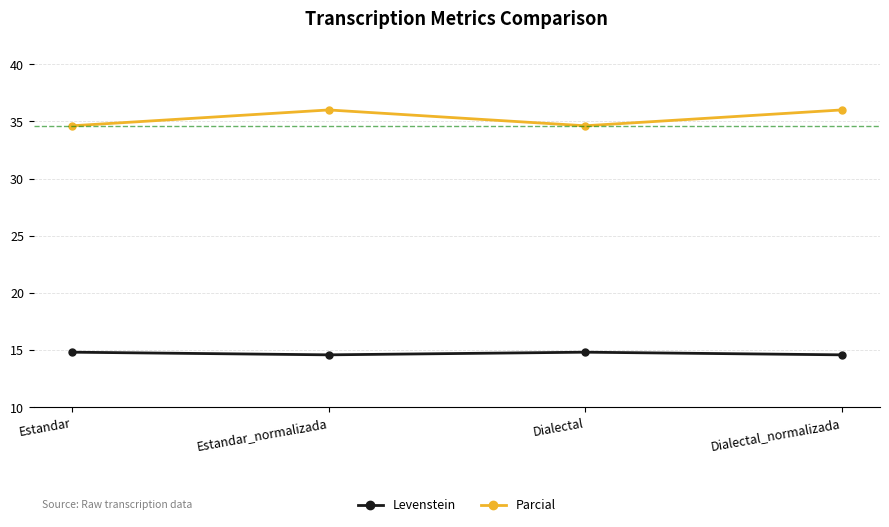

Where is the first local maximum for Parcial?

Estandar_normalizada